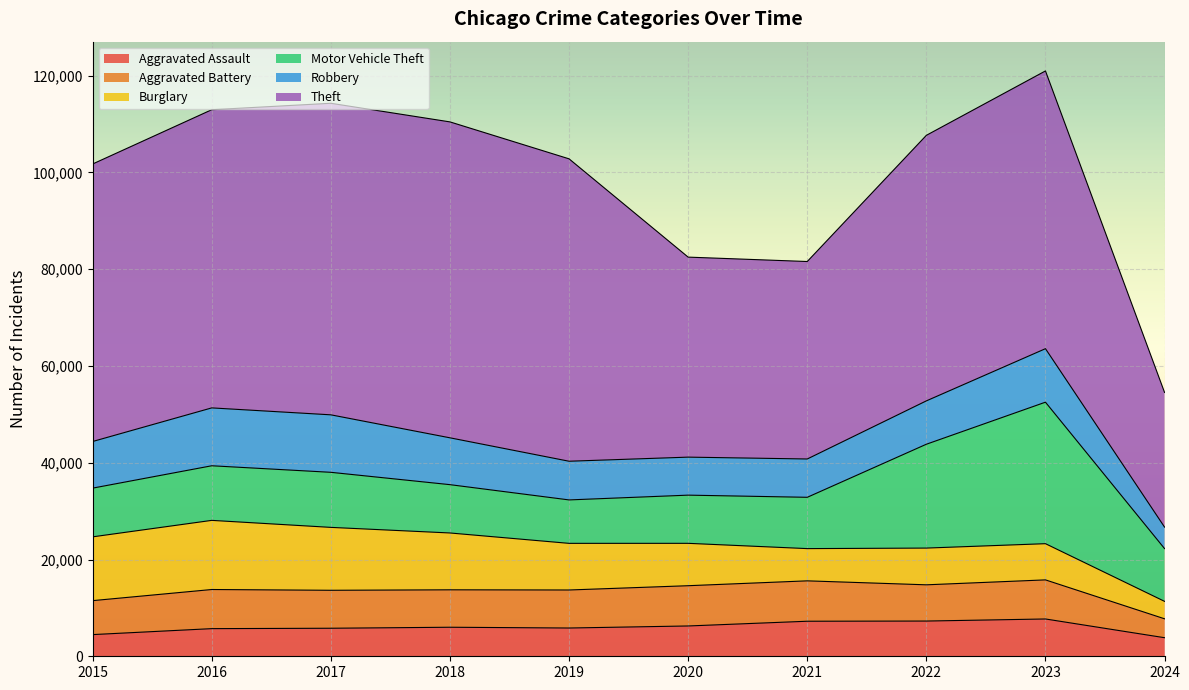

True or false: Theft and Robbery cross at least once.

False